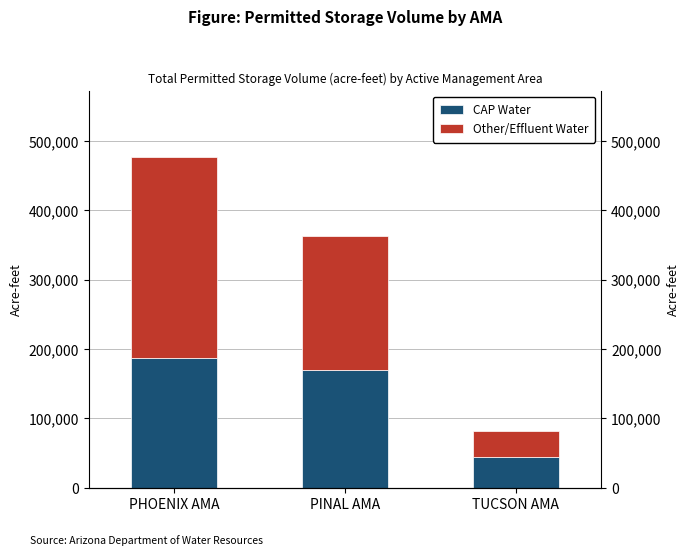

At TUCSON AMA, list the series in order from largest to smallest.

CAP Water, Other/Effluent Water